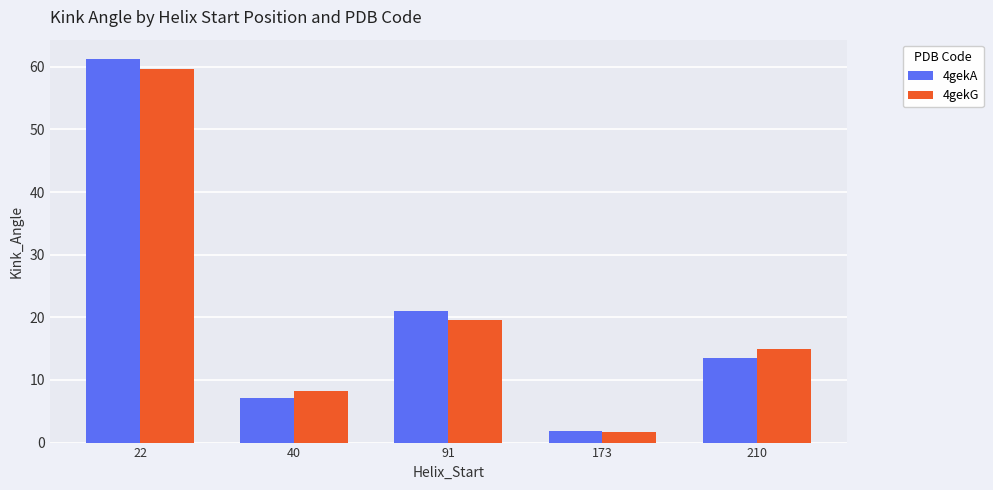

What are all the series names shown in the legend?

4gekA, 4gekG